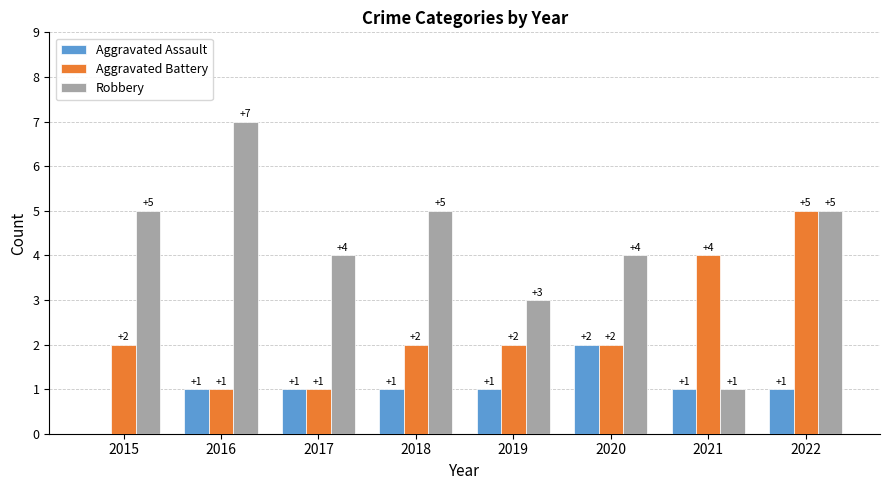

What is the total value across all series at 2015?

7